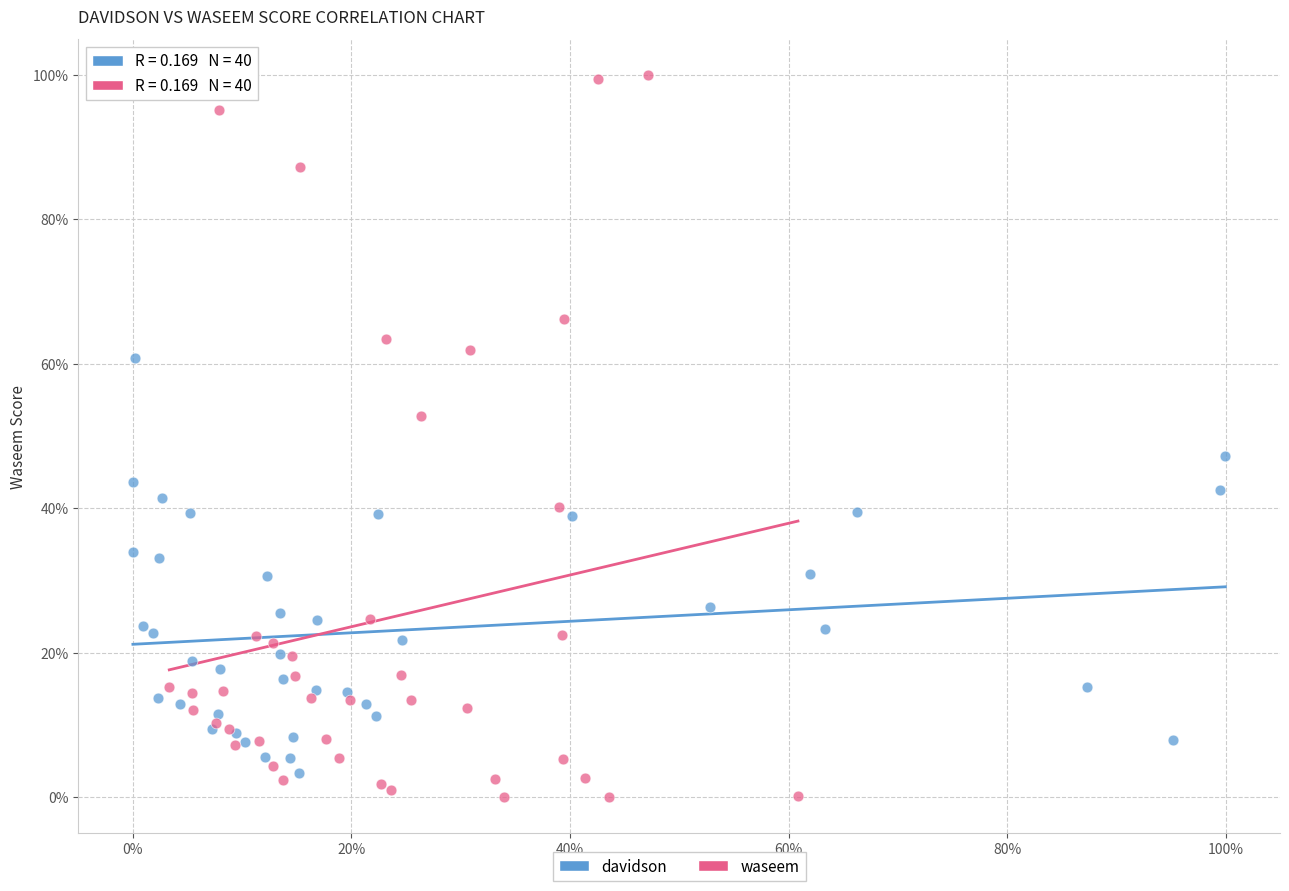

What are all the series names shown in the legend?

davidson, waseem